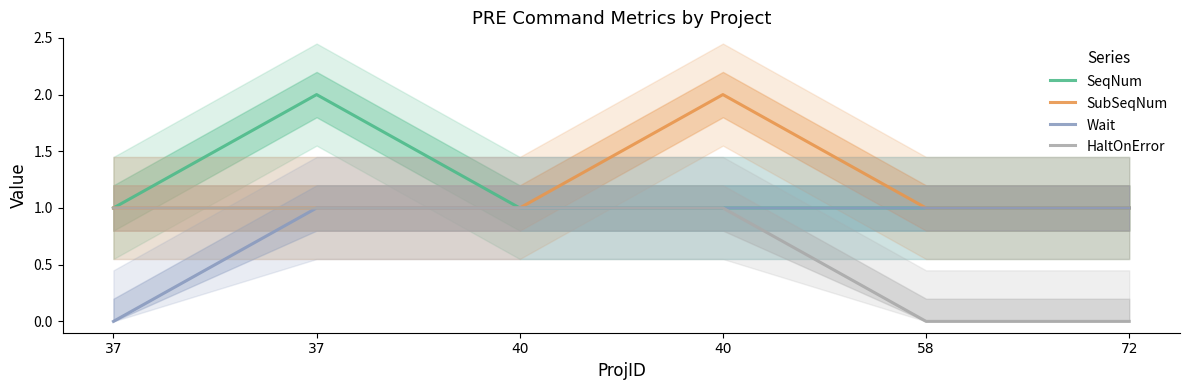

True or false: HaltOnError has more than 2 points higher than both neighbors.

False